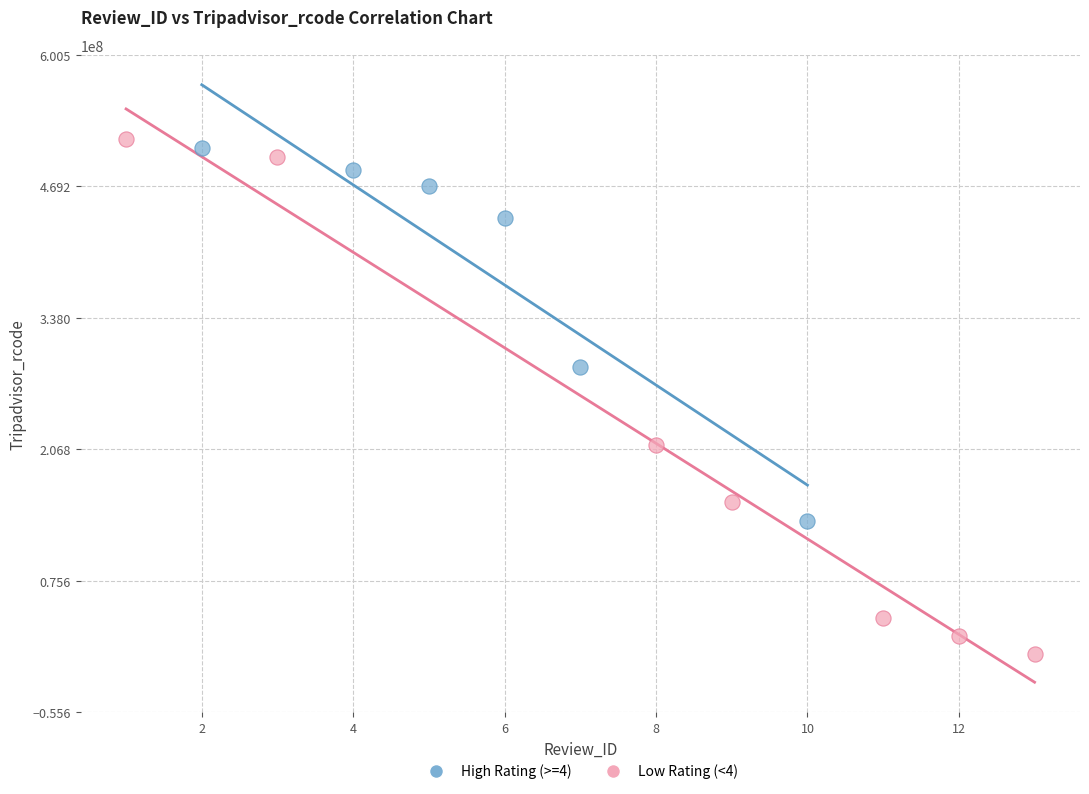

Which series contains the highest Y value?

Low Rating (<4)